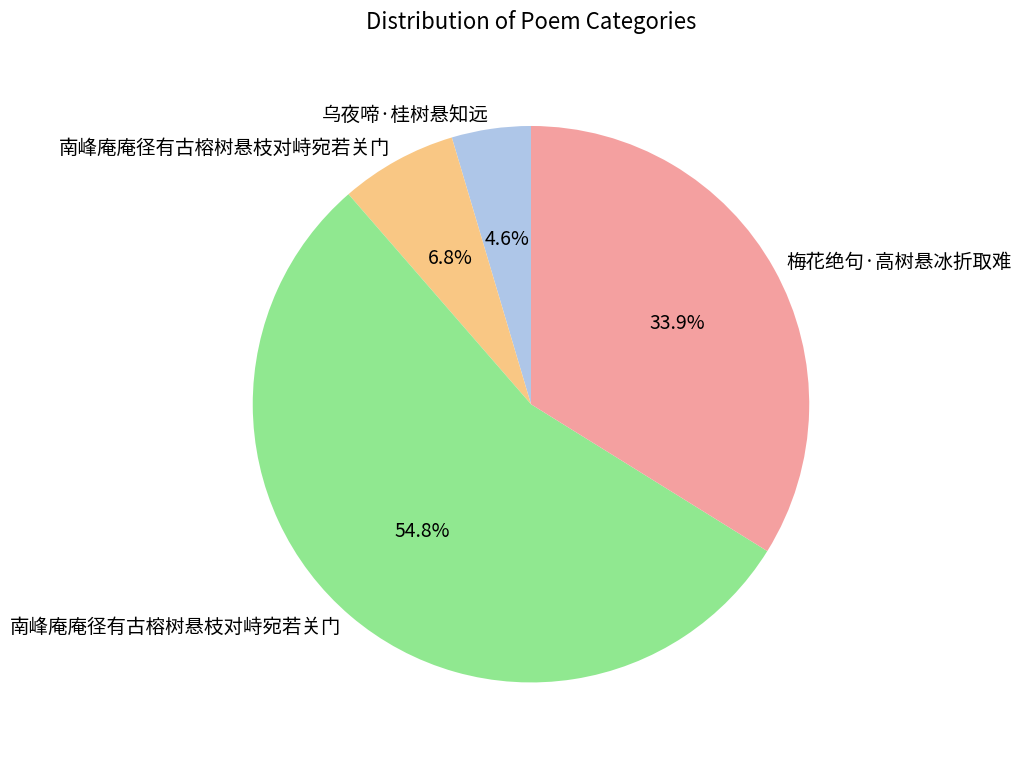

Is there a majority slice in this chart?

Yes